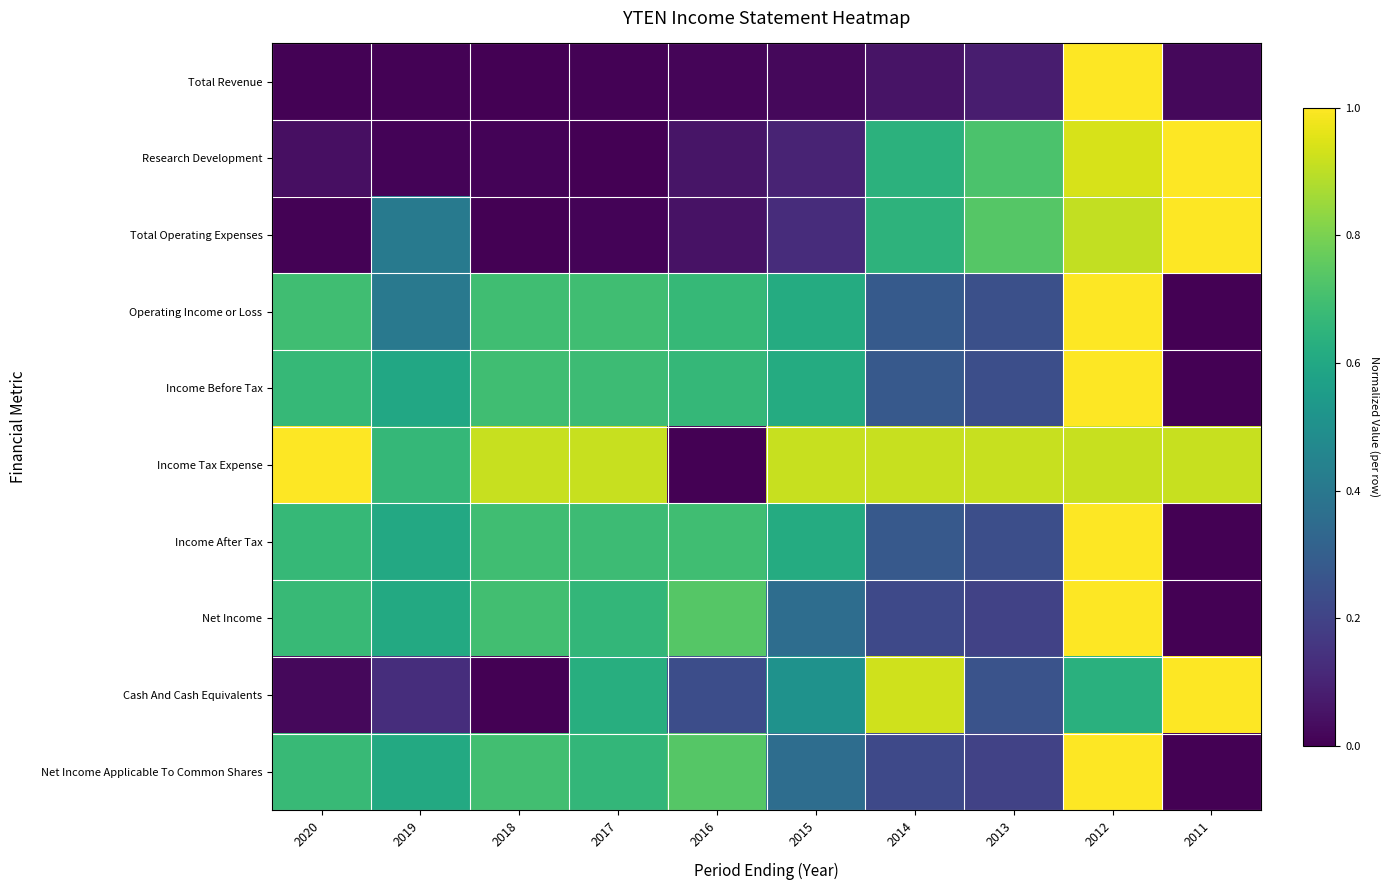

At how many categories does at least one series exceed 0?

10